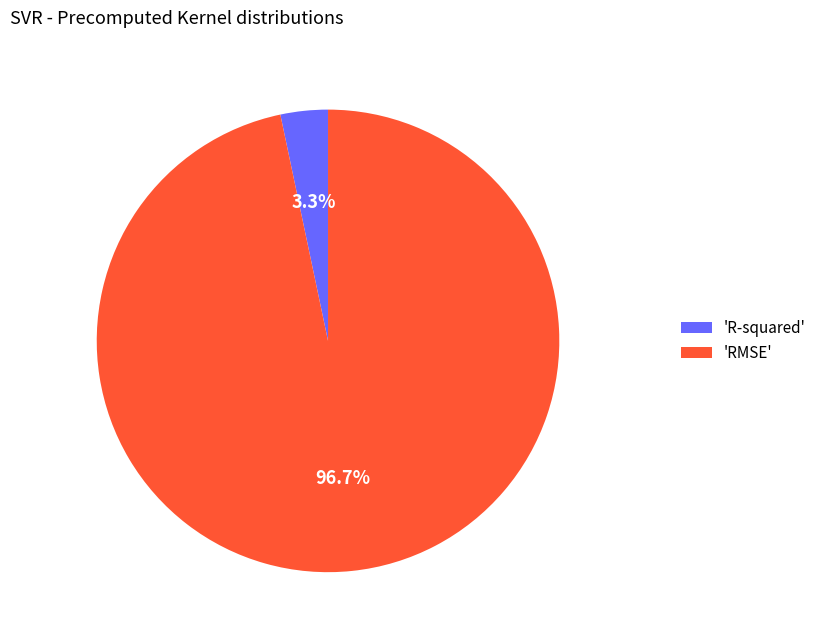

Count the number of slices in the pie.

2